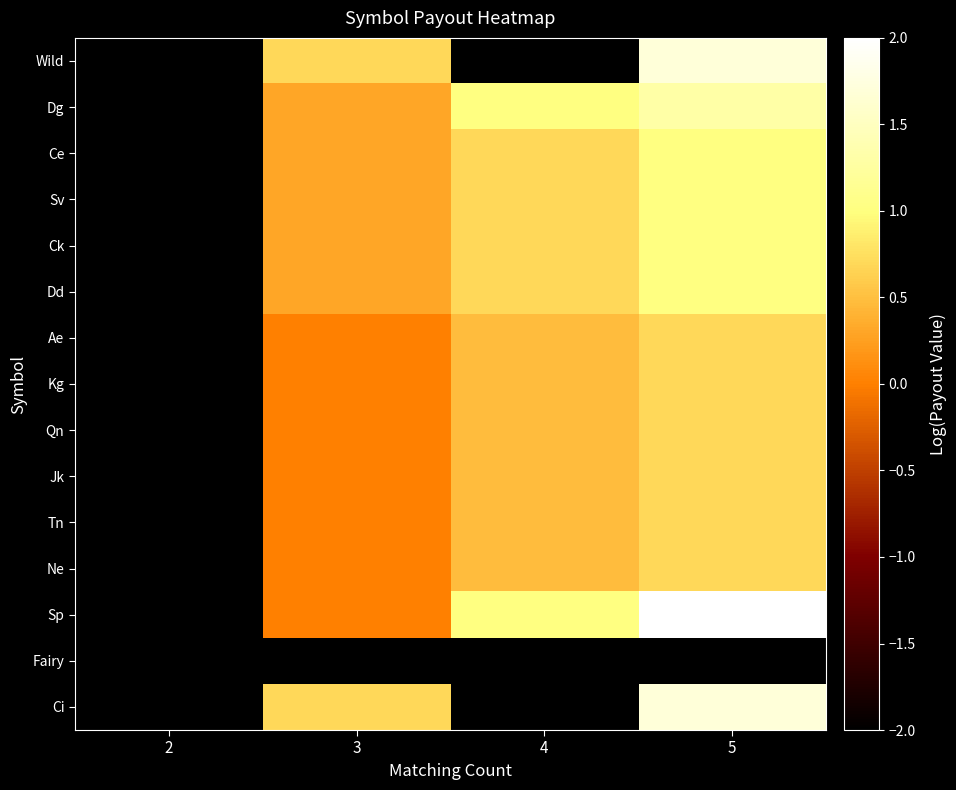

True or false: Kg has a value of 0.7 at 4.

False